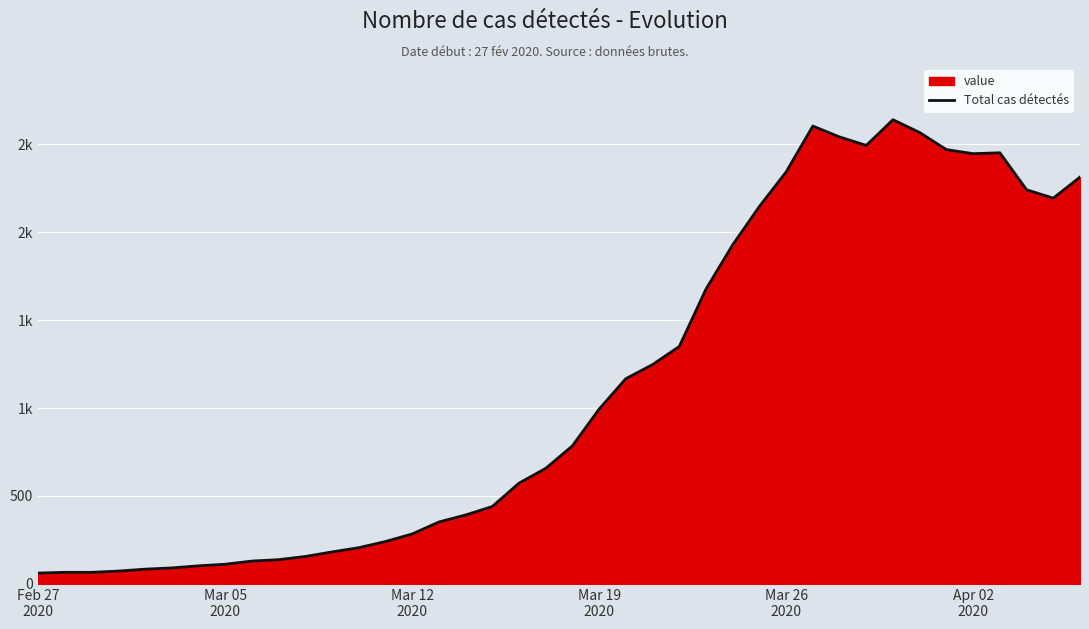

At which category does the data reach its first local valley?

31